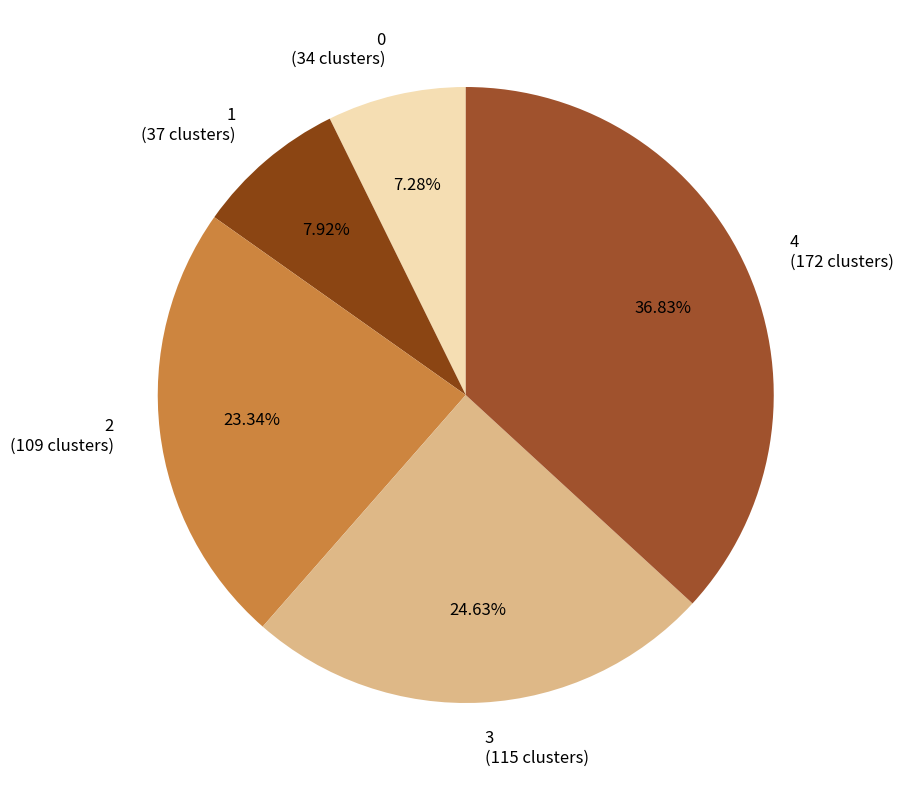

Is there a majority slice in this chart?

No